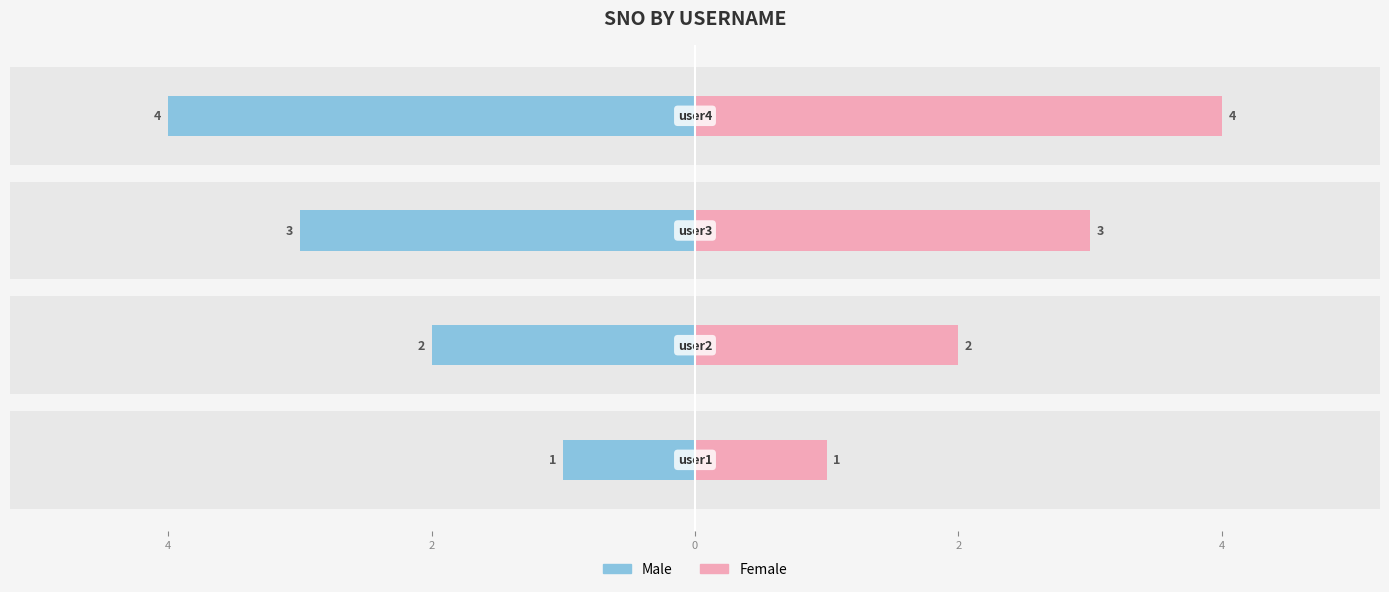

Reading left to right, transcribe all the data shown in this chart.

Male: -1	-2	-3	-4
Female: 1	2	3	4